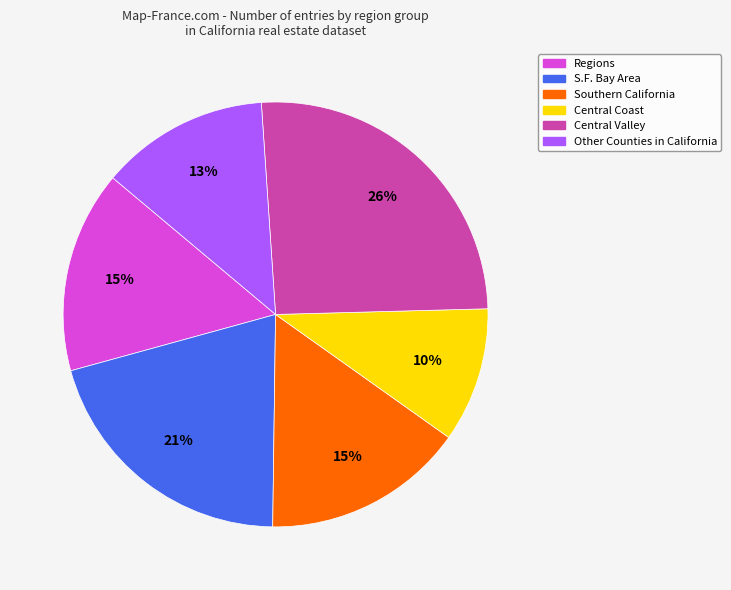

To the nearest percent, what is the average slice percentage?

17%